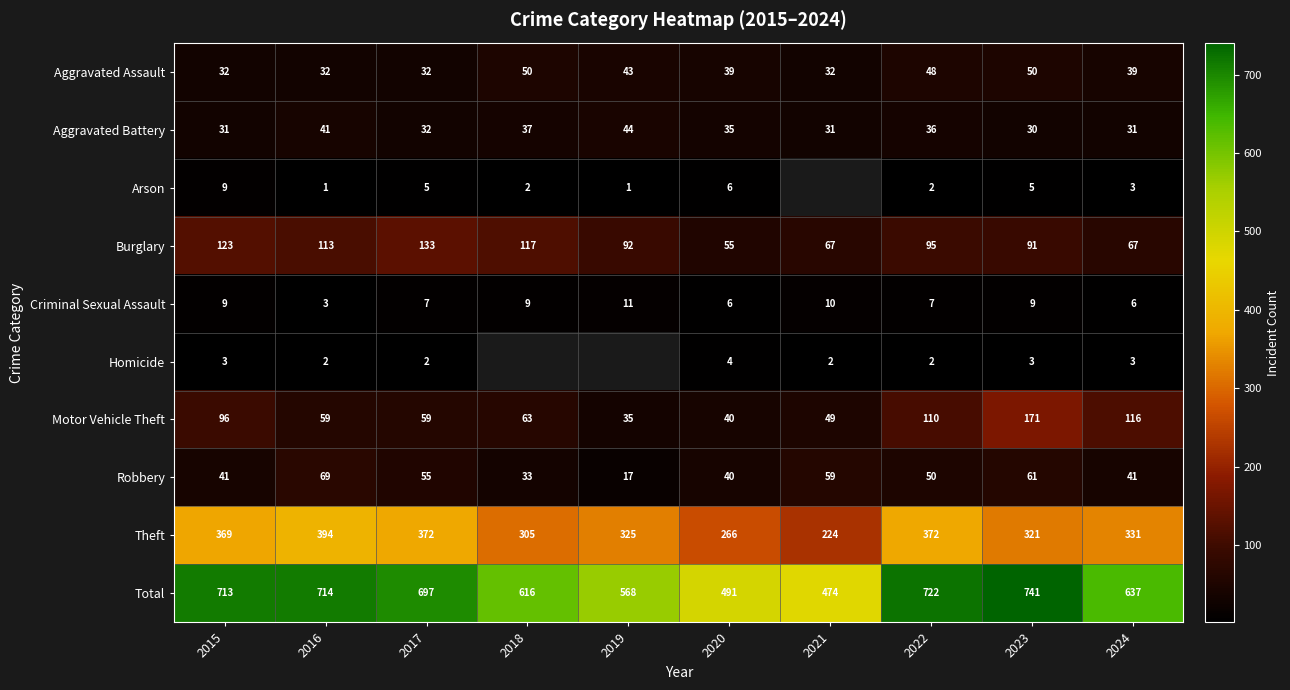

The Criminal Sexual Assault series shows 9 at 2023. True or false?

True